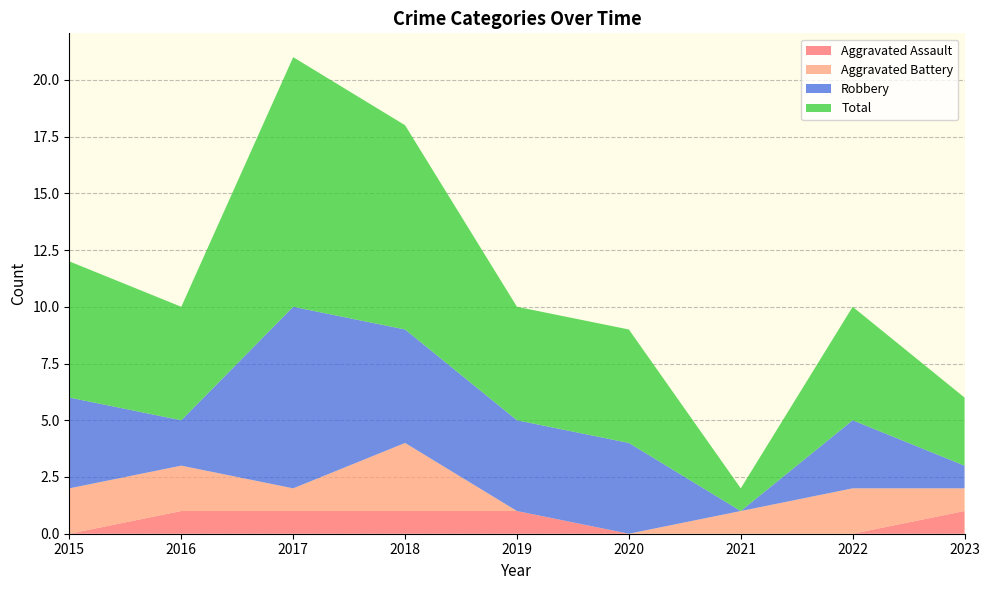

Reading right to left, list all the values displayed in this chart.

Aggravated Assault: 2023=1	2022=0	2021=0	2020=0	2019=1	2018=1	2017=1	2016=1	2015=0
Aggravated Battery: 2023=1	2022=2	2021=1	2020=0	2019=0	2018=3	2017=1	2016=2	2015=2
Robbery: 2023=1	2022=3	2021=0	2020=4	2019=4	2018=5	2017=8	2016=2	2015=4
Total: 2023=3	2022=5	2021=1	2020=5	2019=5	2018=9	2017=11	2016=5	2015=6